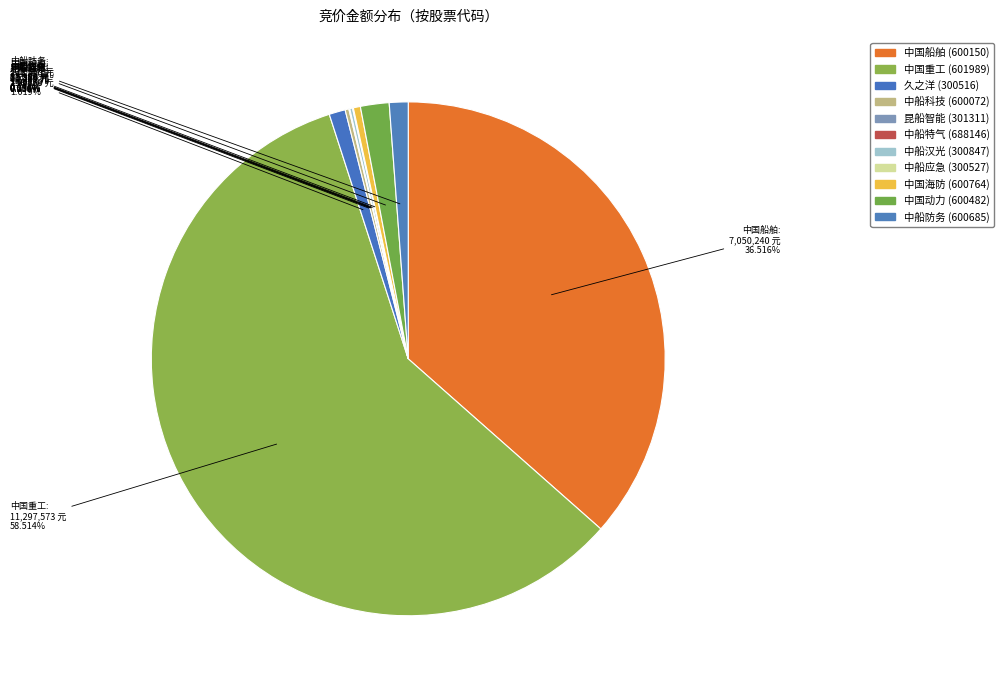

Is it true that 600482 is 11% of the pie?

False